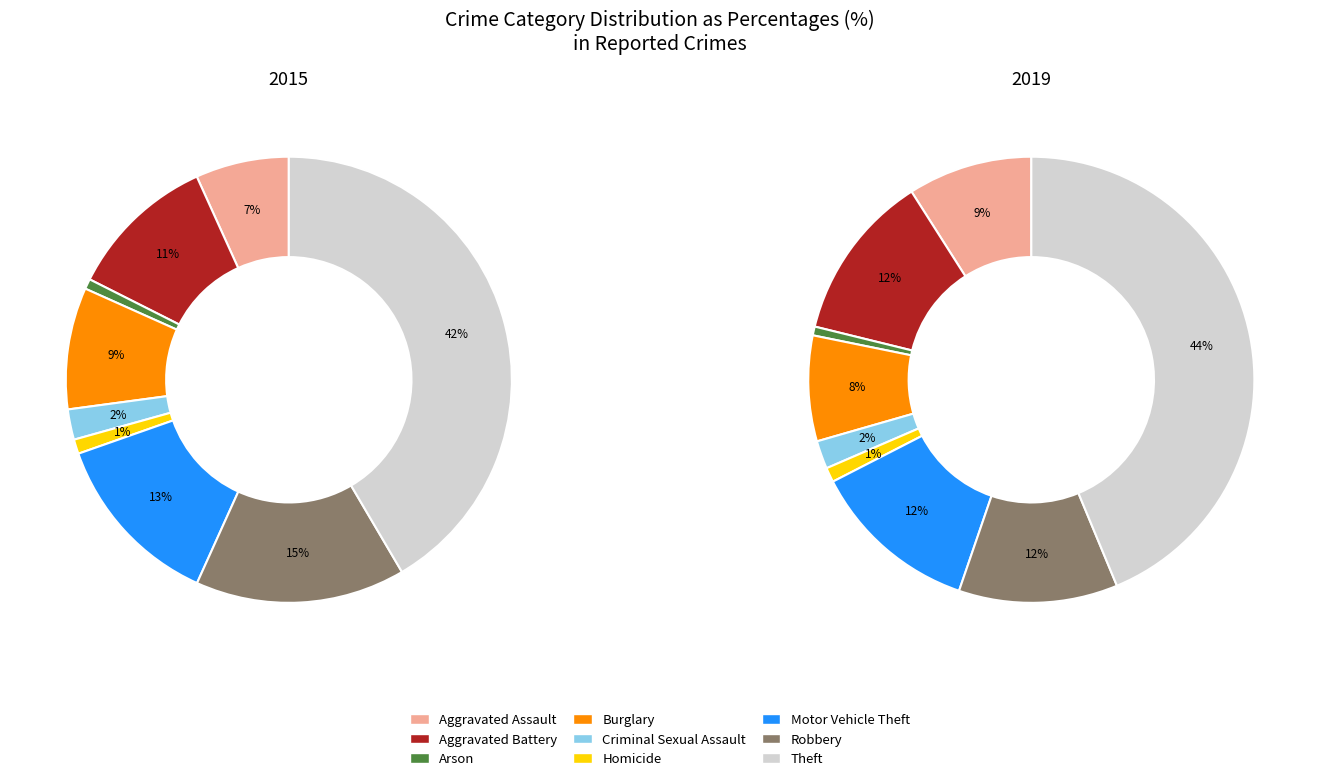

True or false: Burglary accounts for 9% of the total.

True